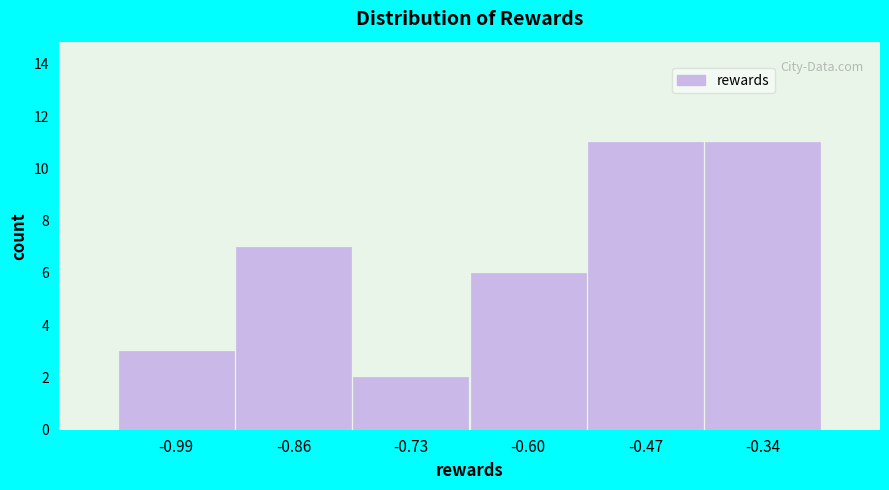

Reading left to right, list every bar in this chart as the range it spans on the x-axis followed by its height. Neither the bar edges nor the heights are printed on the chart, so give them approximately, as read against the axes.

-1.06 to -0.92: 3
-0.92 to -0.80: 7
-0.80 to -0.66: 2
-0.66 to -0.54: 6
-0.54 to -0.40: 11
-0.40 to -0.28: 11